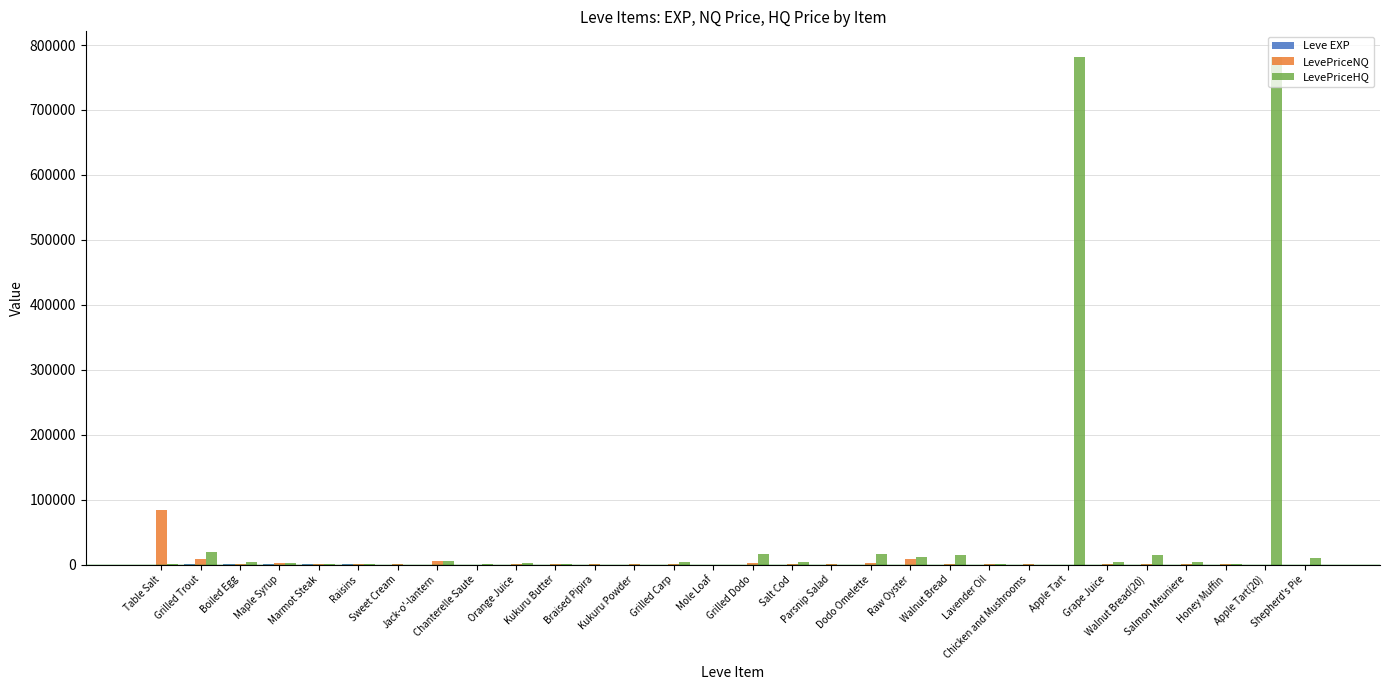

Which series has the largest total across all categories?

LevePriceHQ